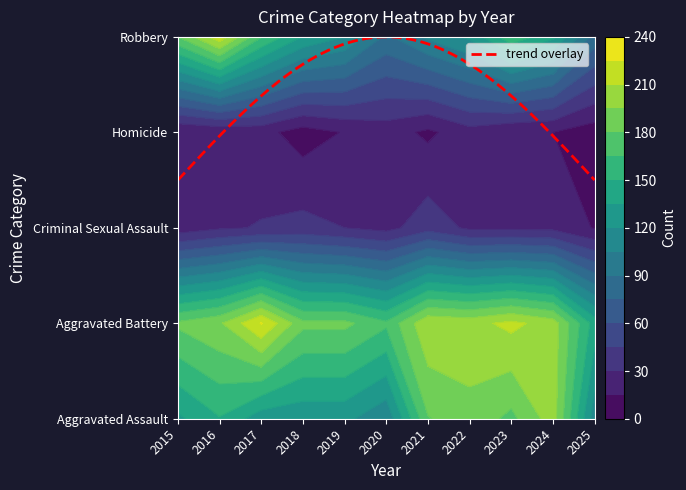

What is the approximate value of Robbery at 2021, to the nearest 10?

110